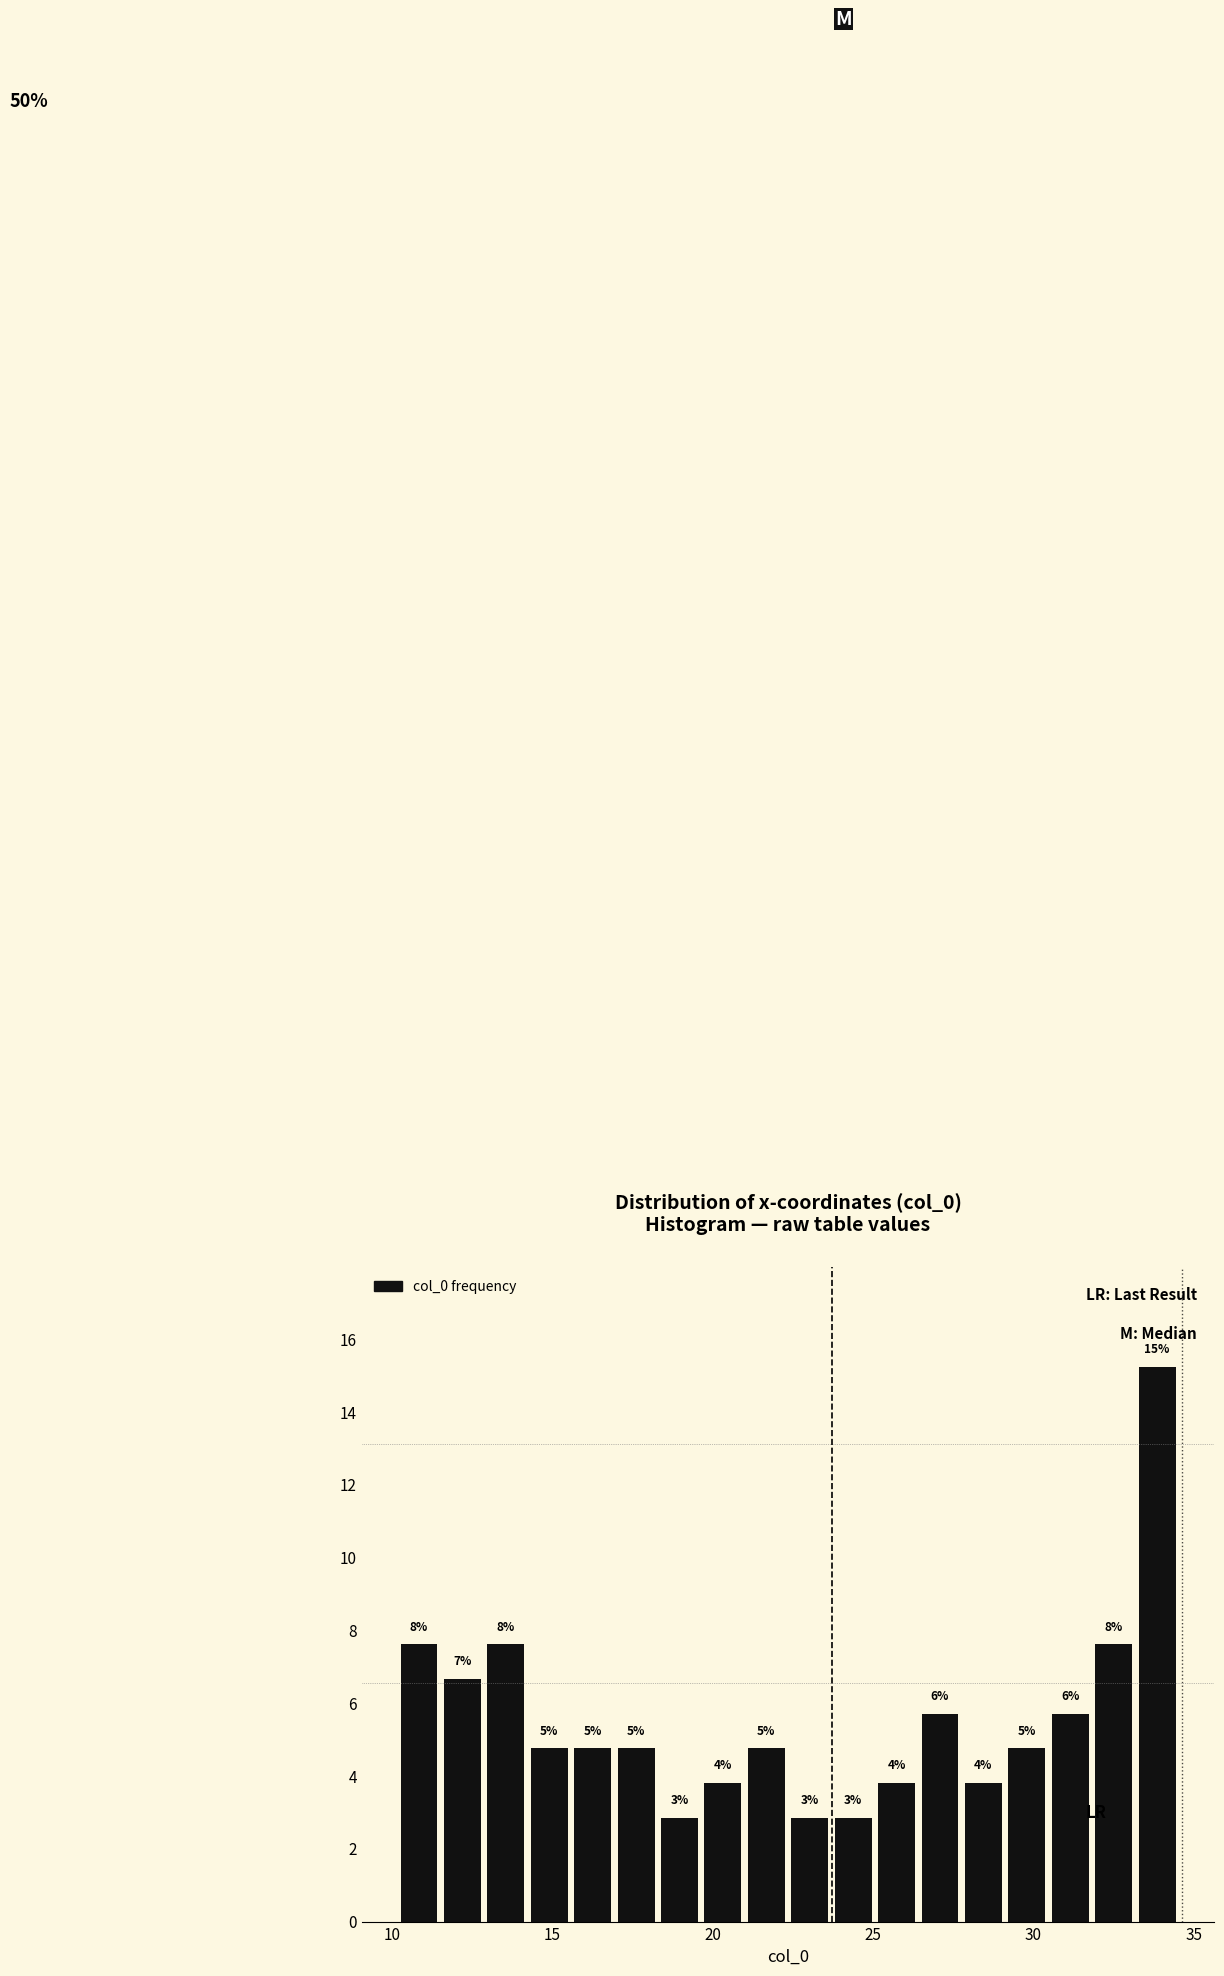

Read against the x-axis, roughly where is the centre of the tallest bar?

34.0